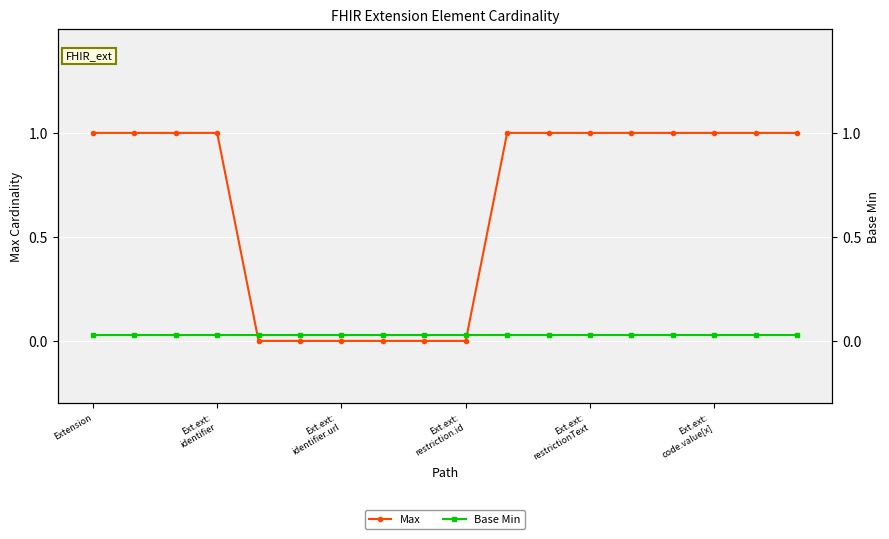

What is the maximum value shown in the chart?

1.0